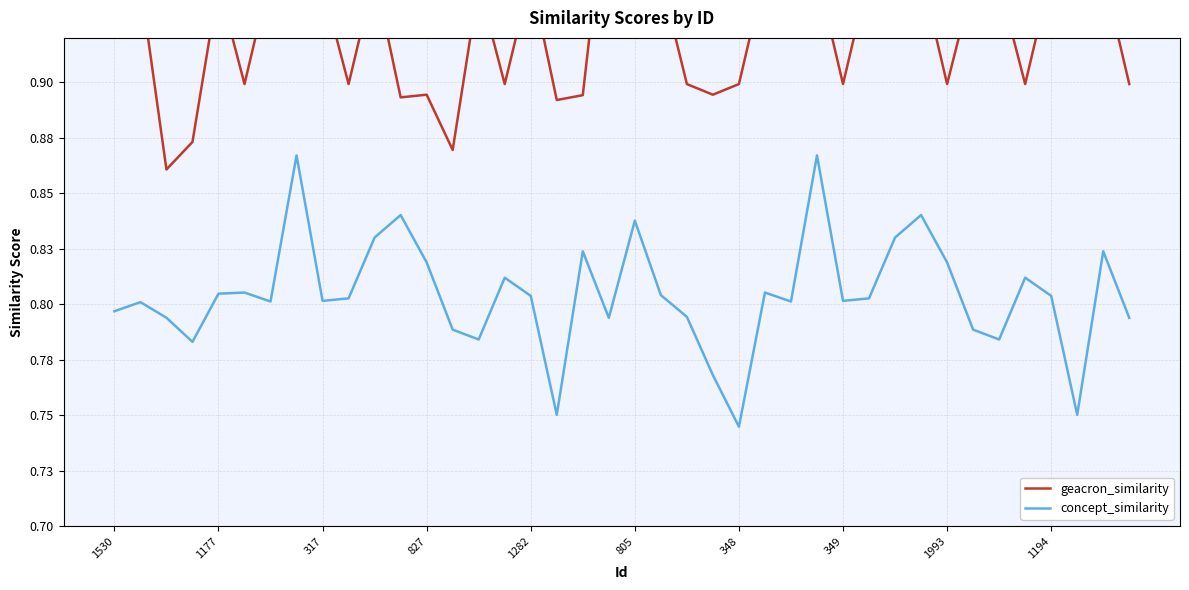

Is it true that geacron_similarity equals 0.9 at 23?

True